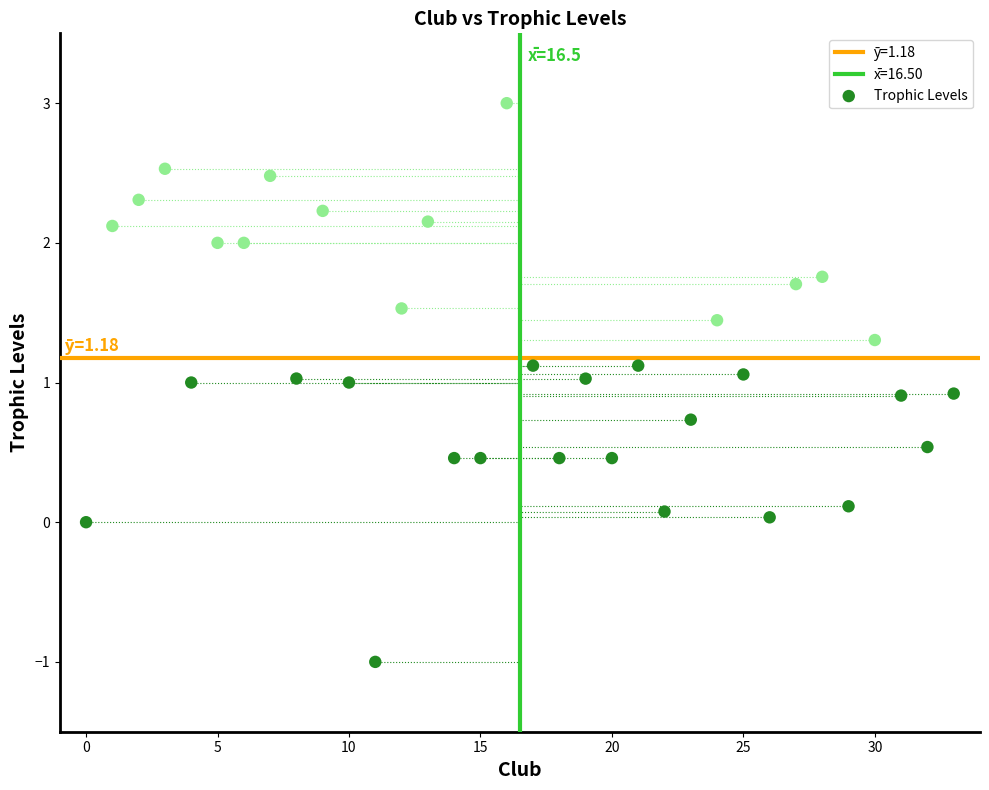

What is the range of Y values (max minus min)?

4.0